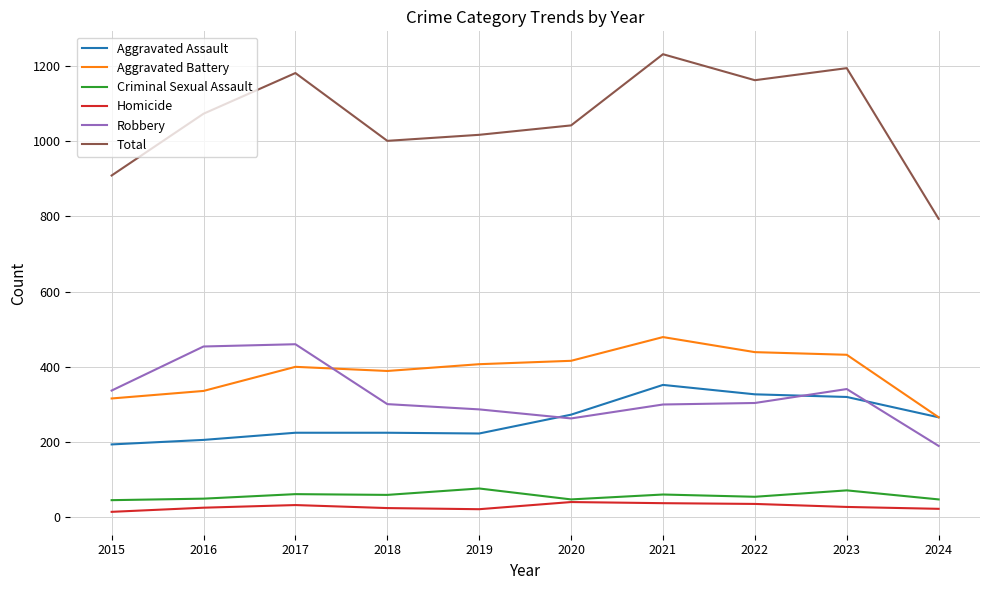

Which series has the largest total across all categories?

Total